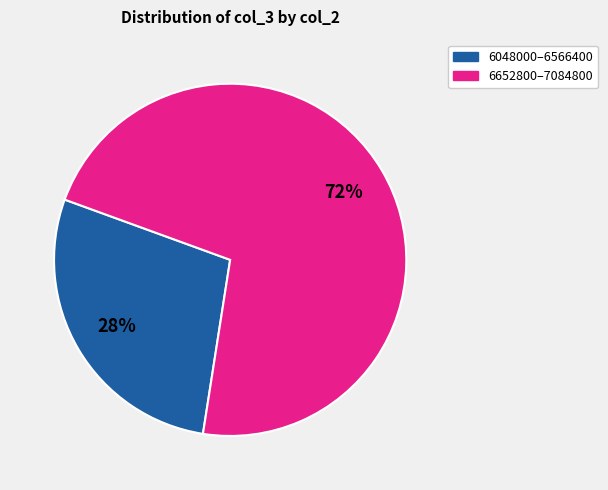

To the nearest percent, what is the difference between the largest and smallest slice percentages?

44%